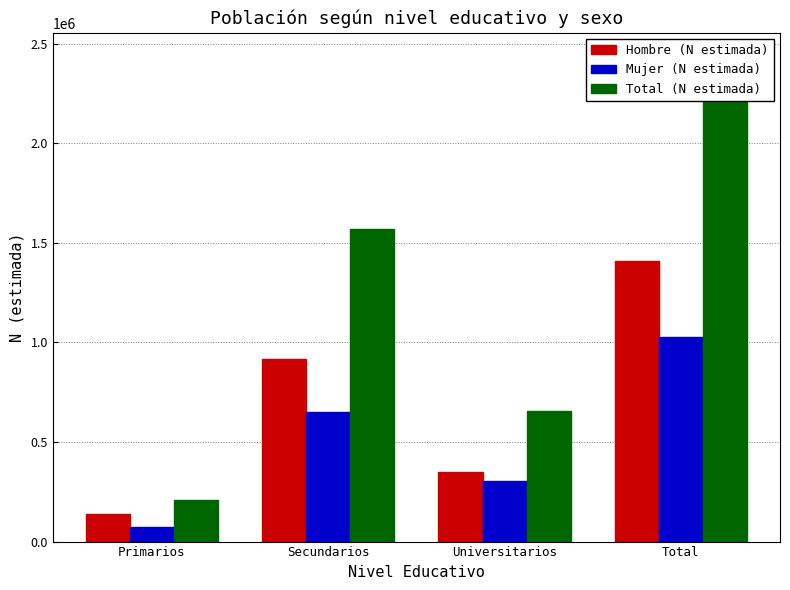

At which label does Mujer (N estimada) first exceed 649591?

Total